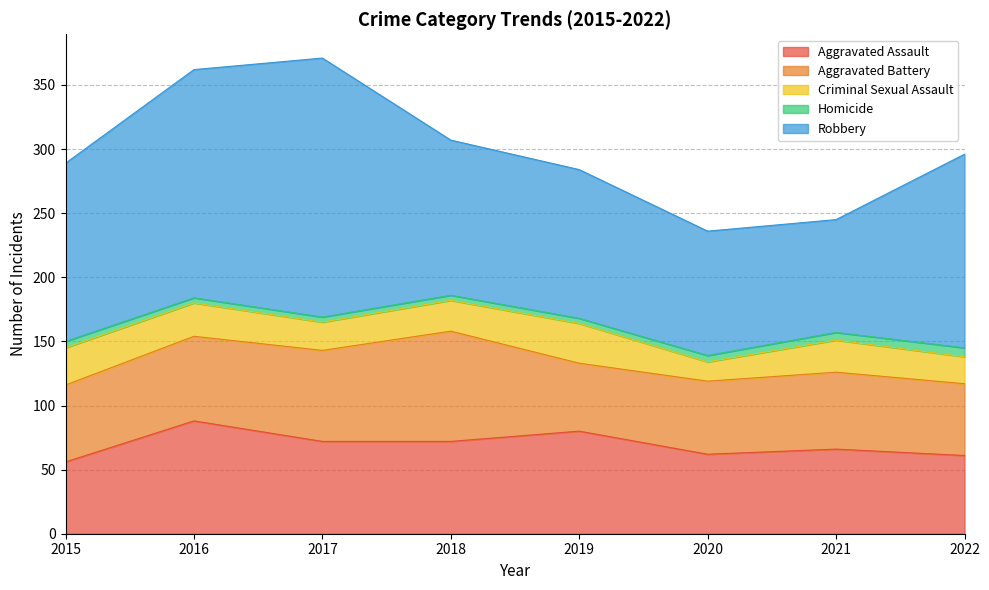

Read the Homicide value at 2019.

4